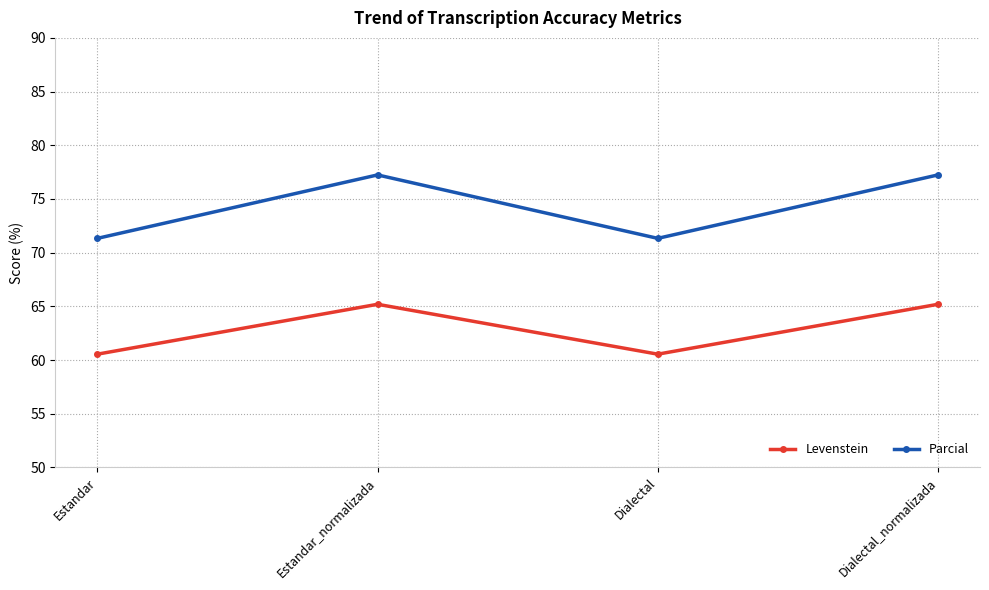

What position from the left is Dialectal_normalizada?

4